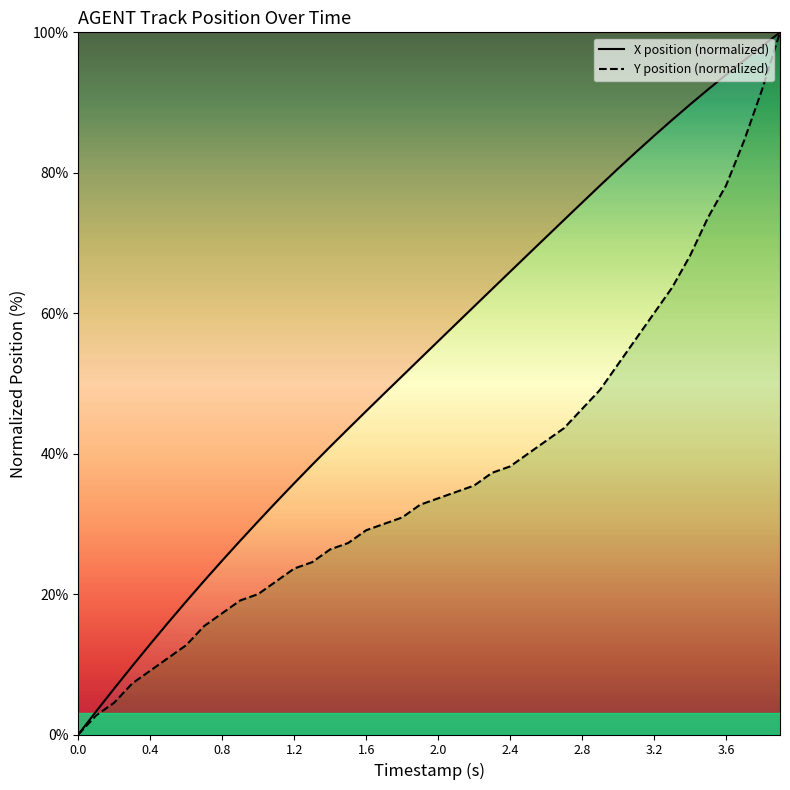

Reading left to right, list all the values displayed in this chart.

X: 0.0	3.3	6.6	9.8	12.9	16.0	19.0	21.9	24.8	27.6	30.4	33.1	35.8	38.4	41.0	43.5	46.1	48.6	51.0	53.5	56.0	58.5	61.0	63.4	65.9	68.4	70.8	73.3	75.7	78.2	80.6	83.0	85.3	87.5	89.7	91.9	94.0	96.0	98.0	100.0
Y: 0.0	2.7	4.5	7.3	9.1	10.9	12.7	15.5	17.3	19.1	20.0	21.8	23.6	24.5	26.4	27.3	29.1	30.0	30.9	32.7	33.6	34.5	35.5	37.3	38.2	40.0	41.8	43.6	46.4	49.1	52.7	56.4	60.0	63.6	68.2	73.6	78.2	84.5	91.8	100.0